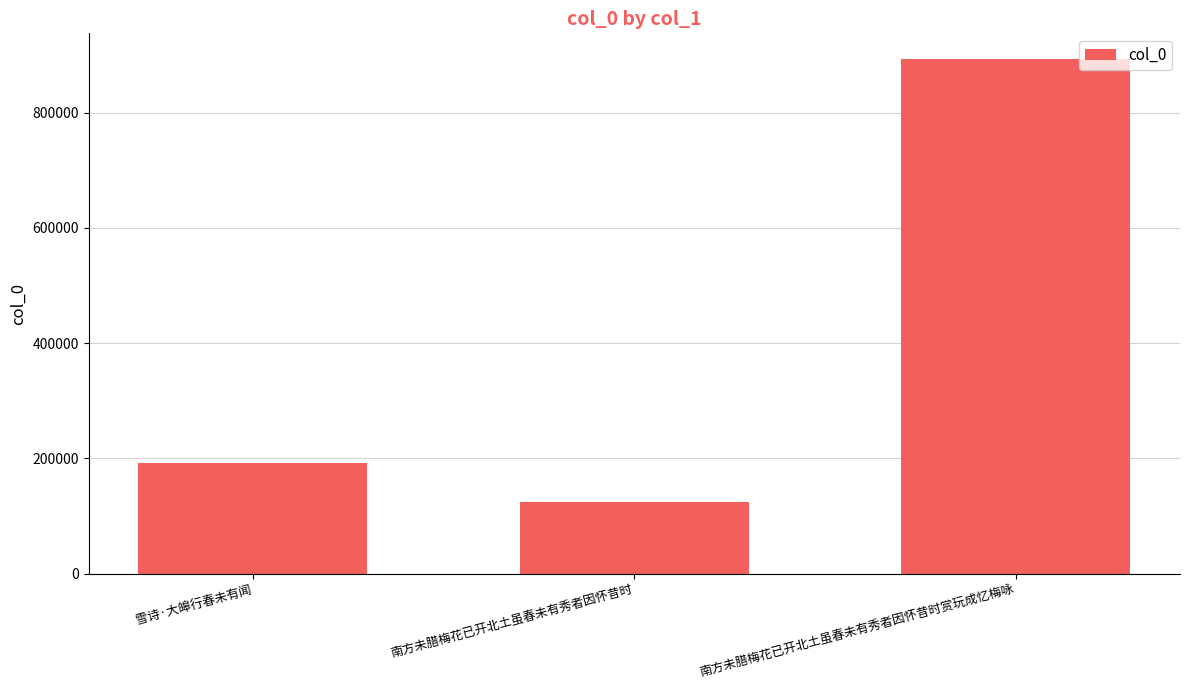

Are the bars horizontal?

No